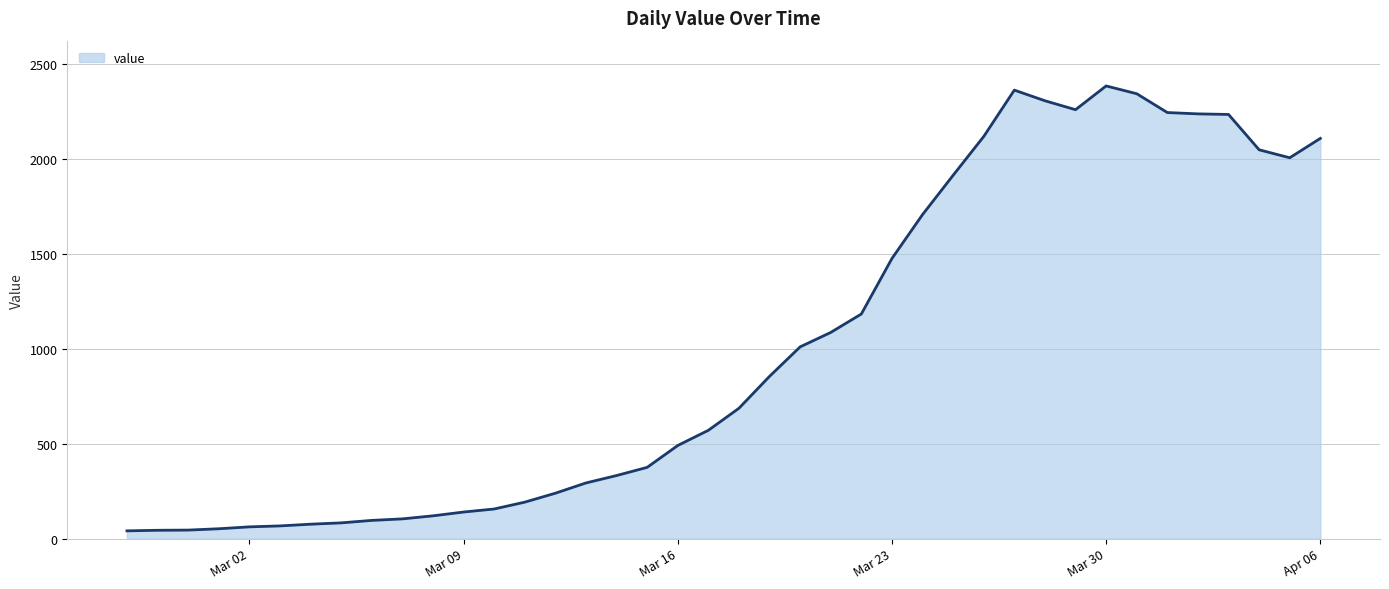

What is the greatest value displayed?

2382